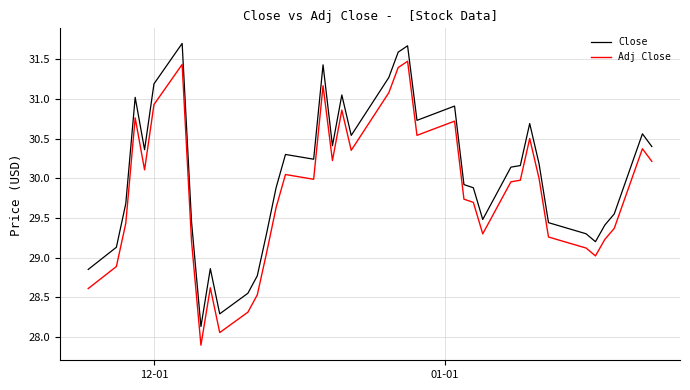

Rank the series by their maximum value, from lowest to highest.

Adj Close, Close